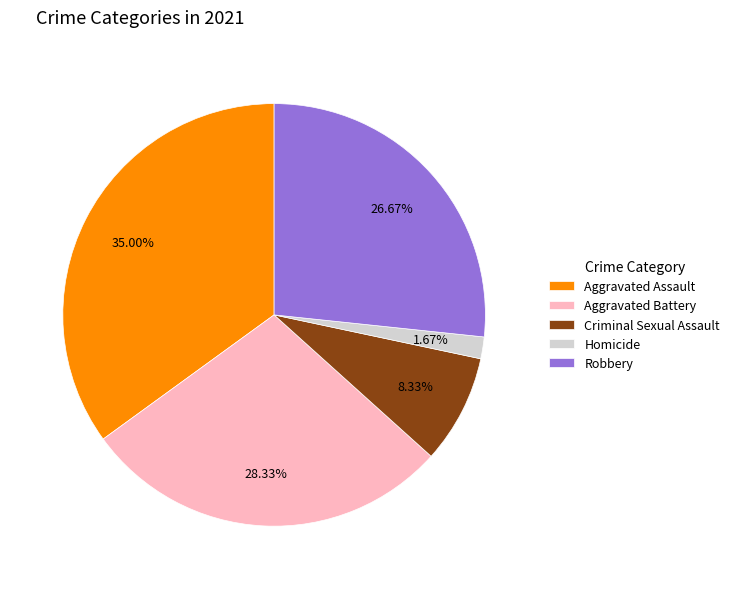

To the nearest percent, what is the difference between the Homicide and Aggravated Assault slice percentages?

33%